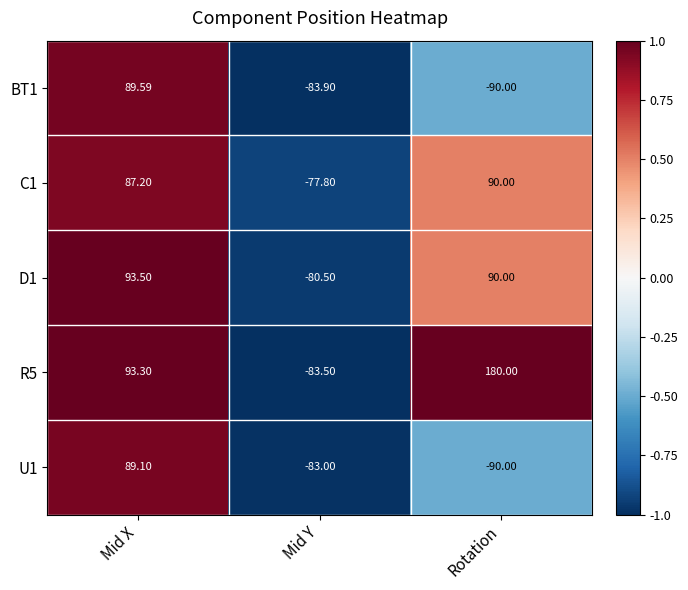

Rank the categories by U1 value from lowest to highest.

Rotation, Mid Y, Mid X